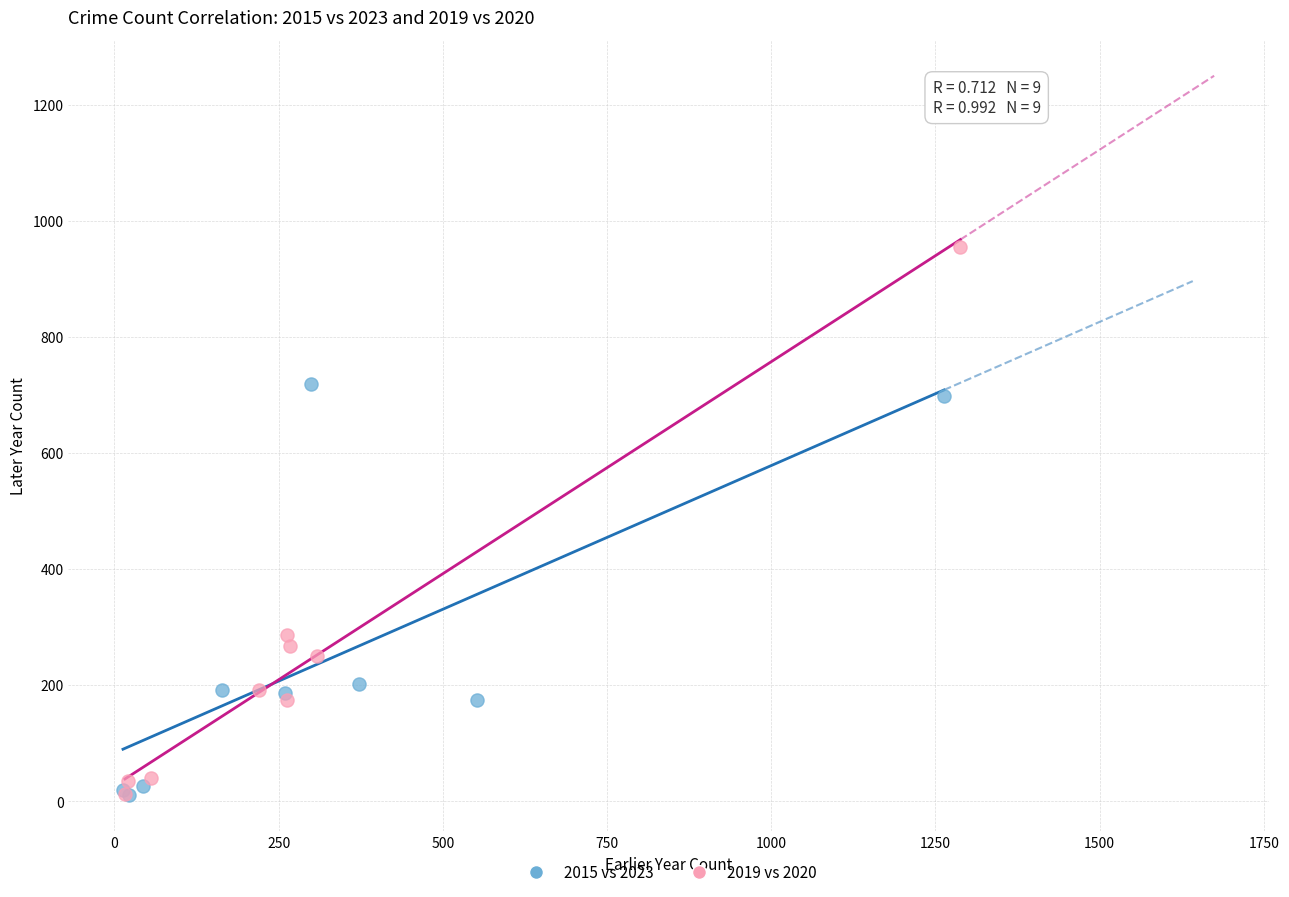

Which series contains the highest Y value?

2019 vs 2020